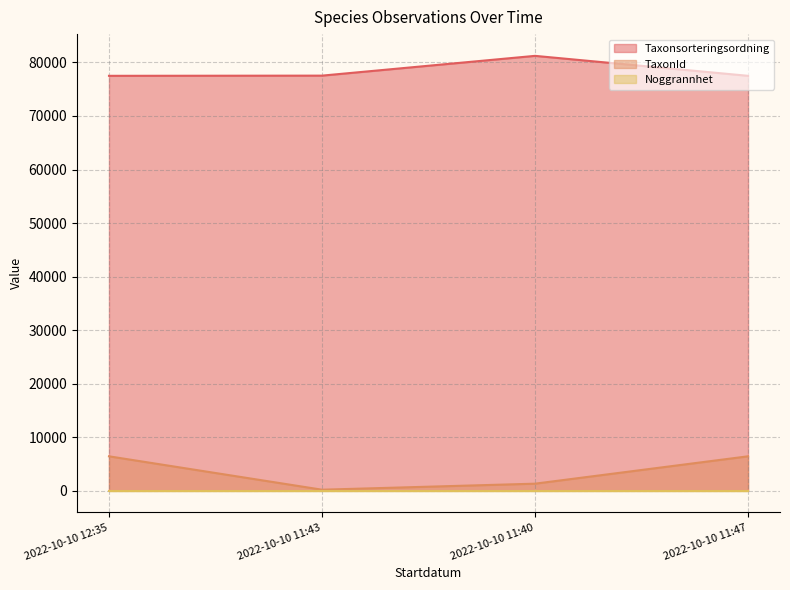

What is the greatest value displayed?

81236